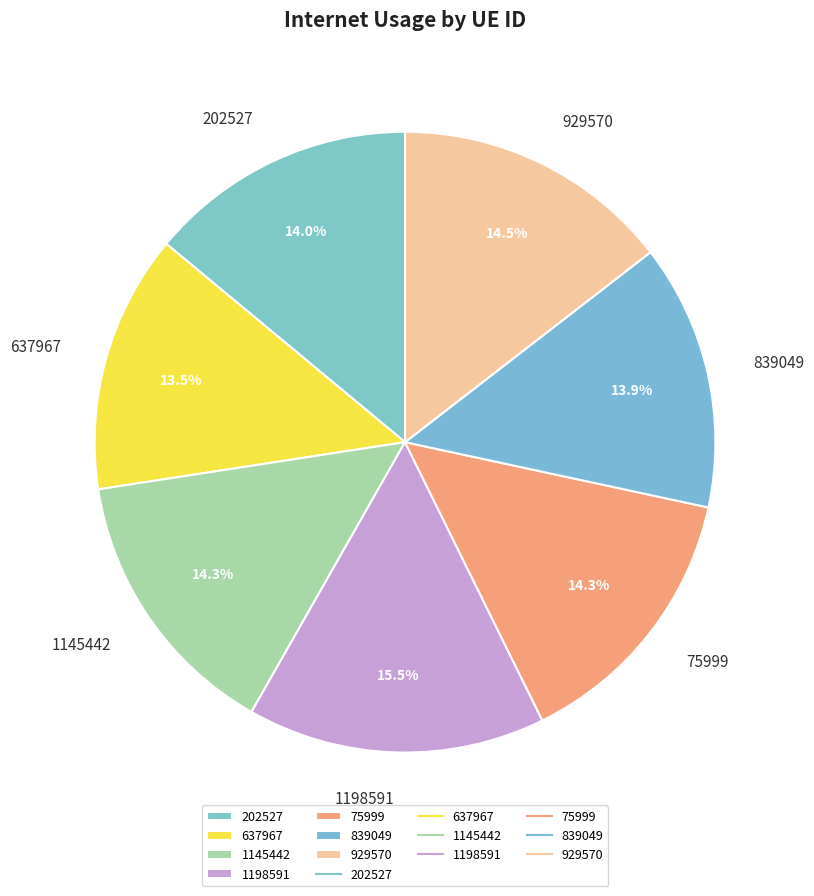

How many segments does this pie chart have?

7